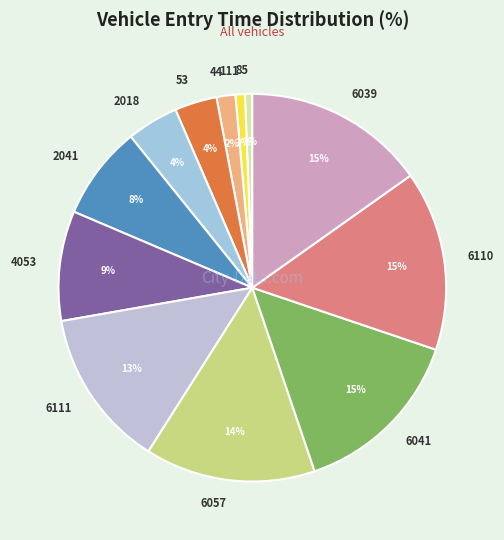

Which has a higher value, 53 or 6041?

6041